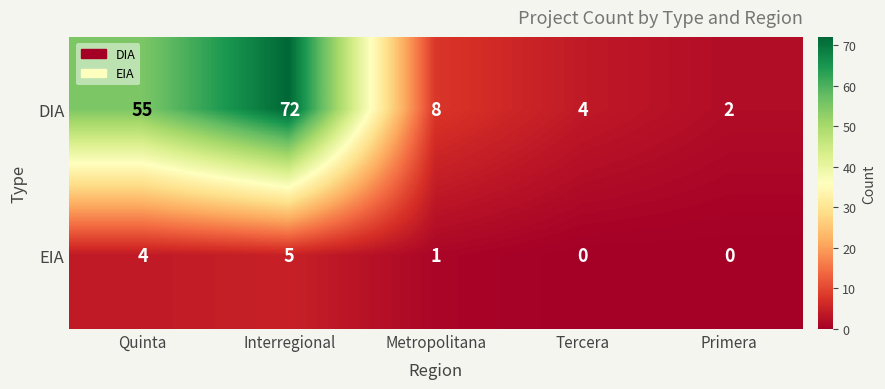

What is the difference between the DIA values at Primera and Metropolitana?

6